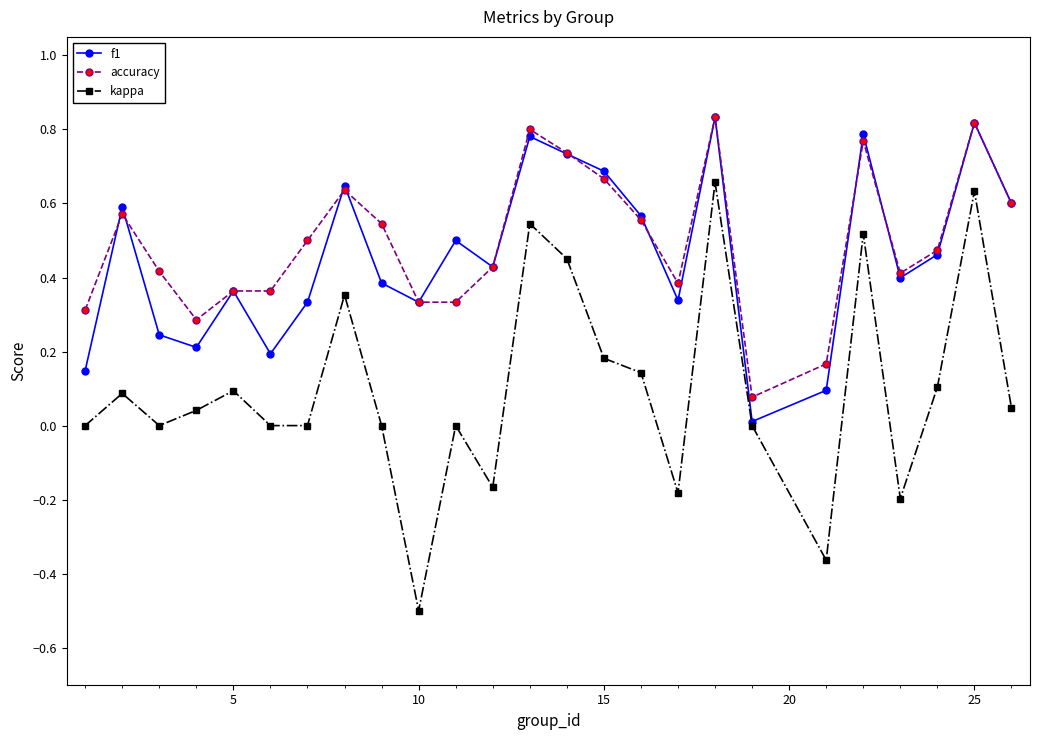

Which series has the widest spread of values?

kappa